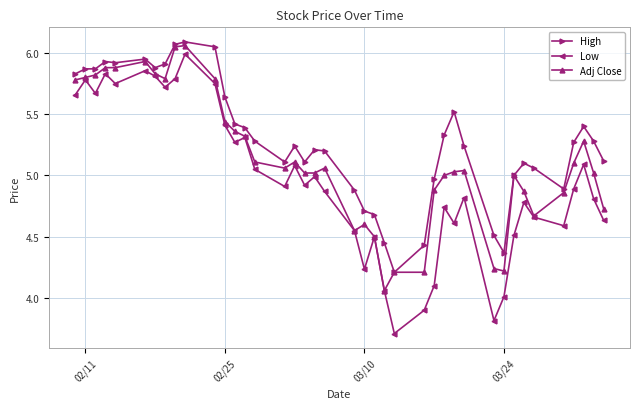

Which series has the widest spread of values?

Low